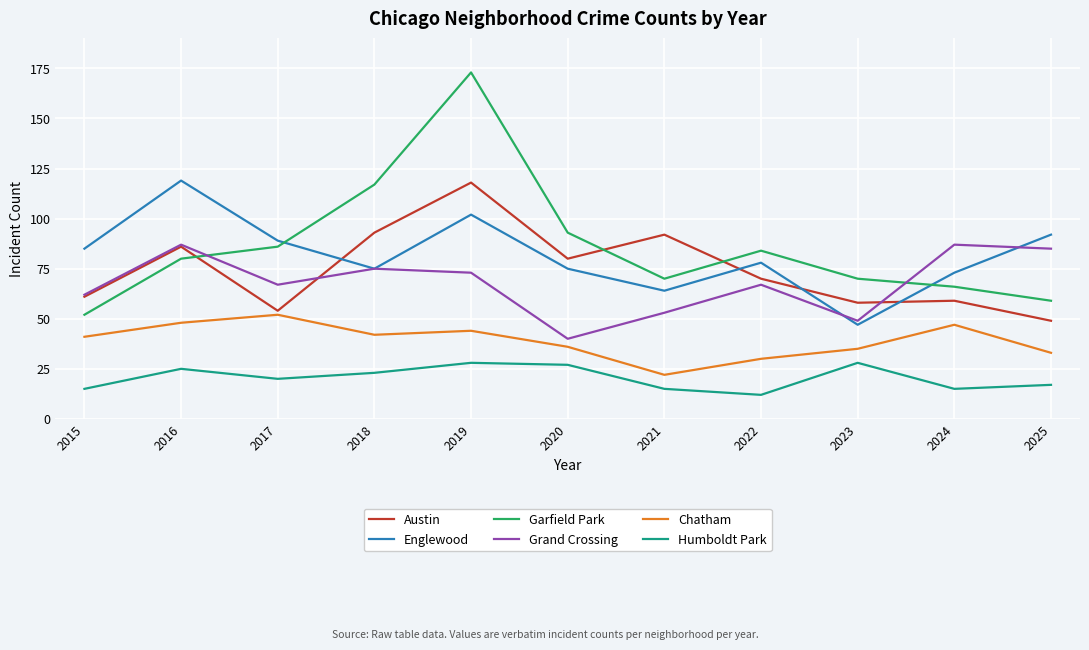

True or false: Humboldt Park and Englewood intersect in this chart.

False